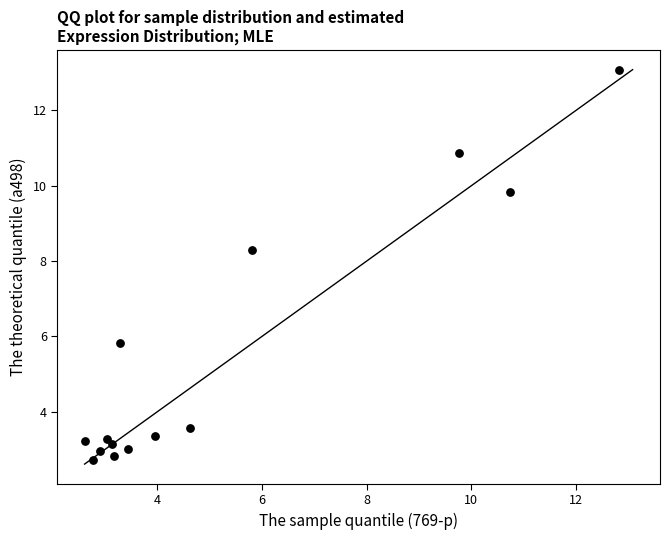

What Y value in the scatter plot is closest to 7?

5.8